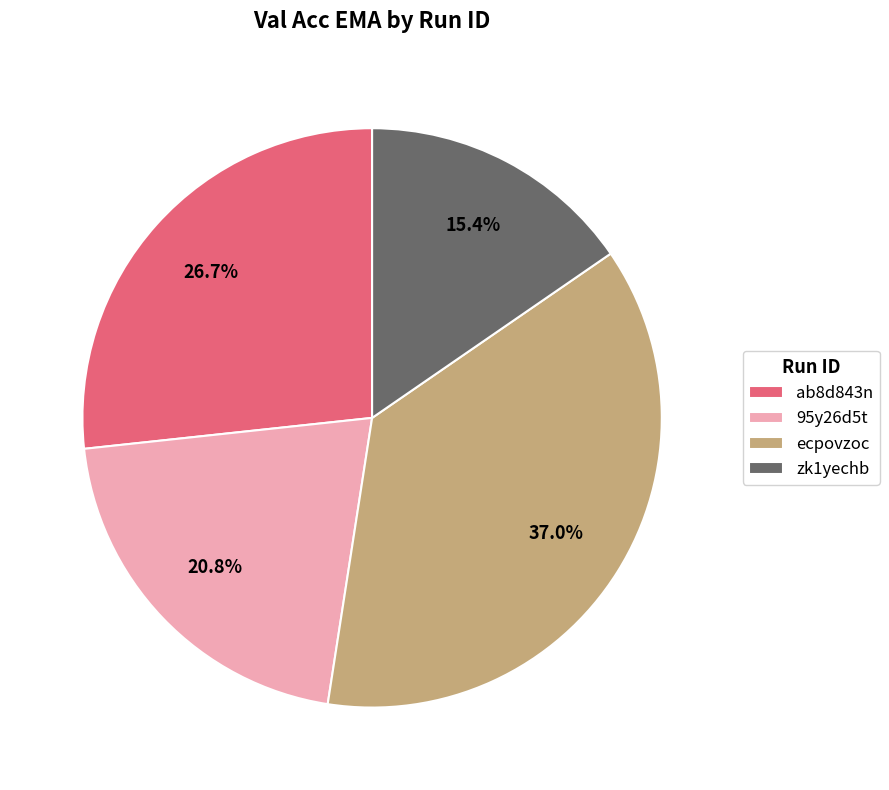

Is there a majority slice in this chart?

No